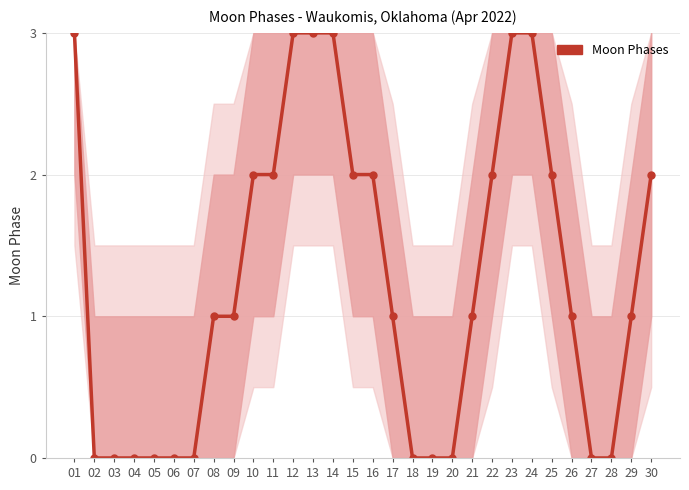

What is the sum of all values?

38